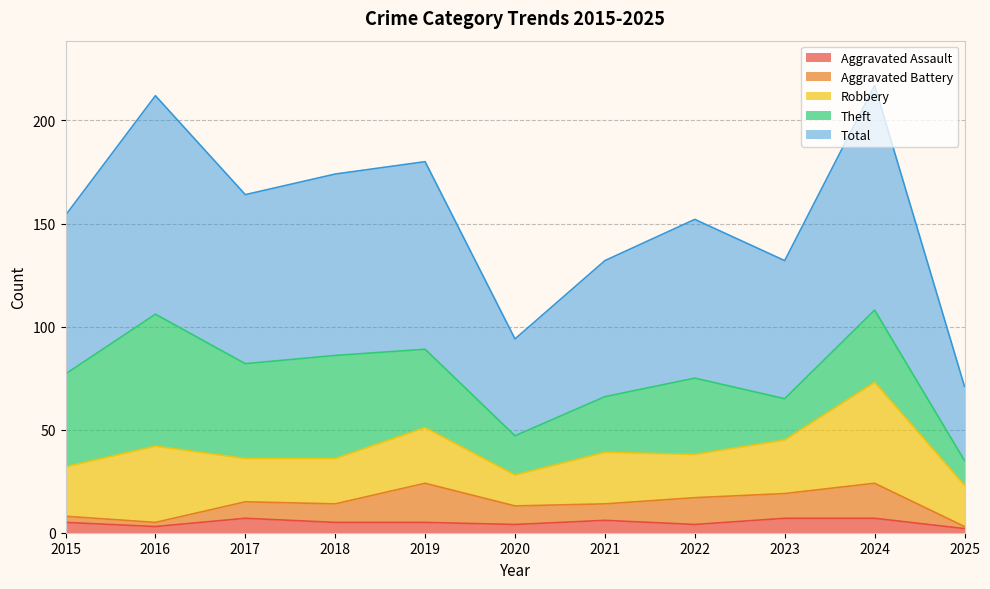

What is the difference between the maximum and minimum values in the Total series?

73